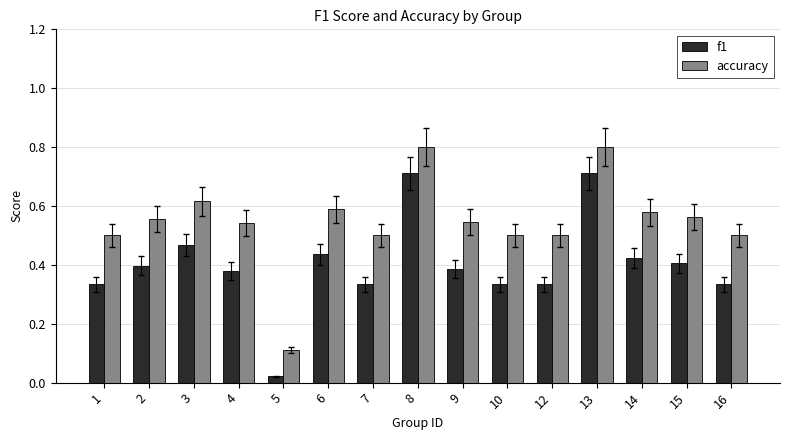

What is the highest value of the accuracy series?

0.8